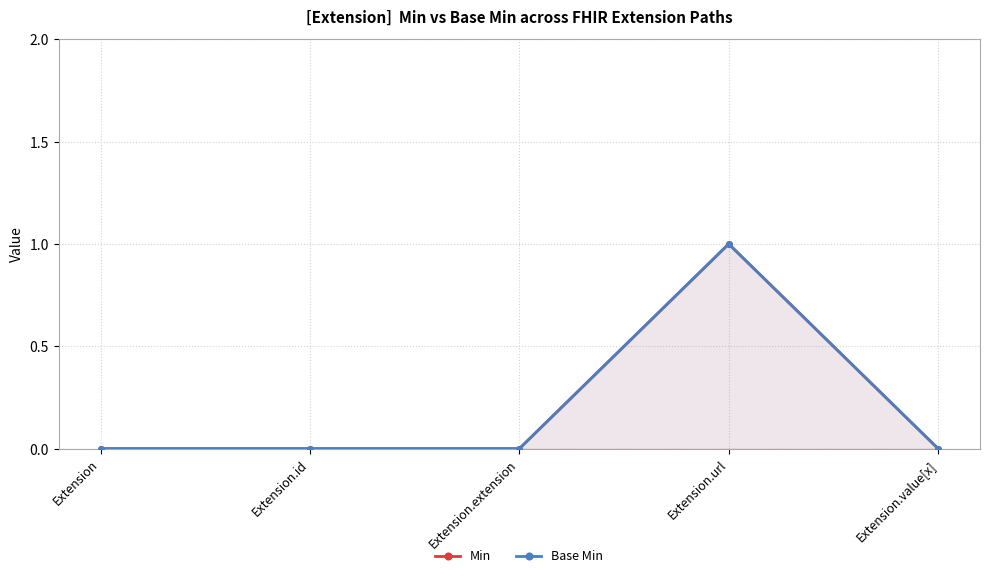

In Base Min, how many points are higher than both neighbors (excluding endpoints)?

1